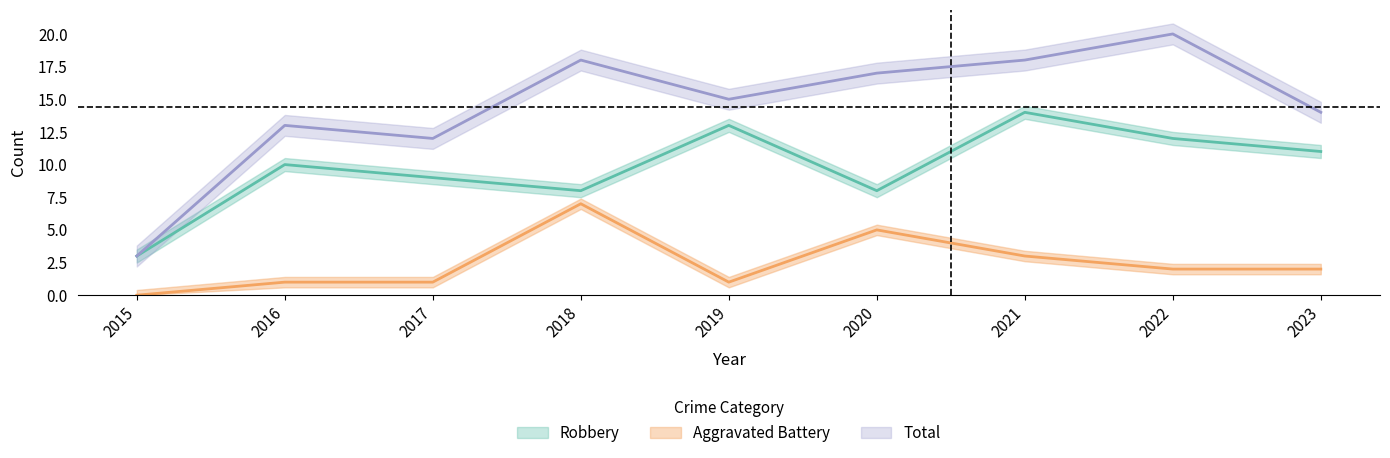

What is the value of the Aggravated Battery point at the 7th from the left?

3